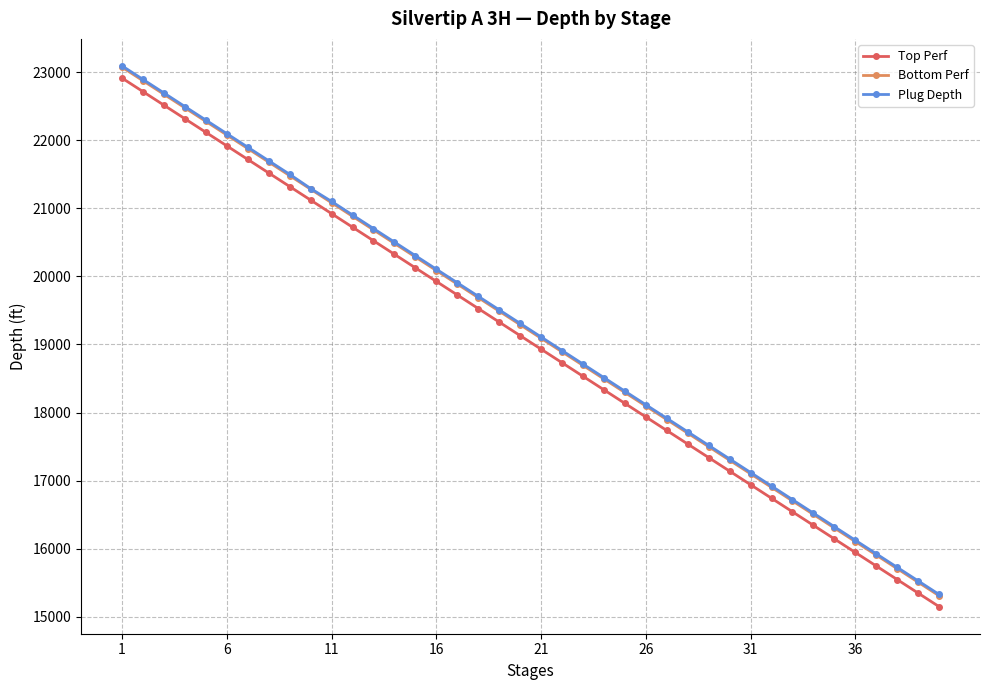

What is the maximum value shown in the chart?

23090